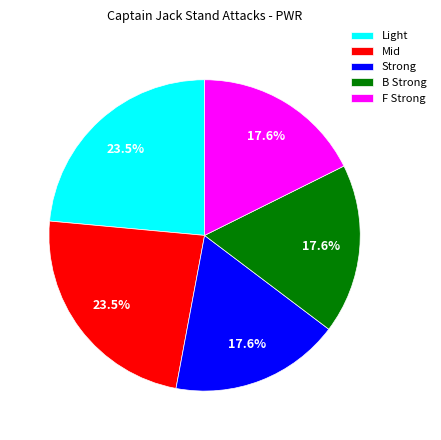

Is the sum of F Strong and Mid greater than half?

No